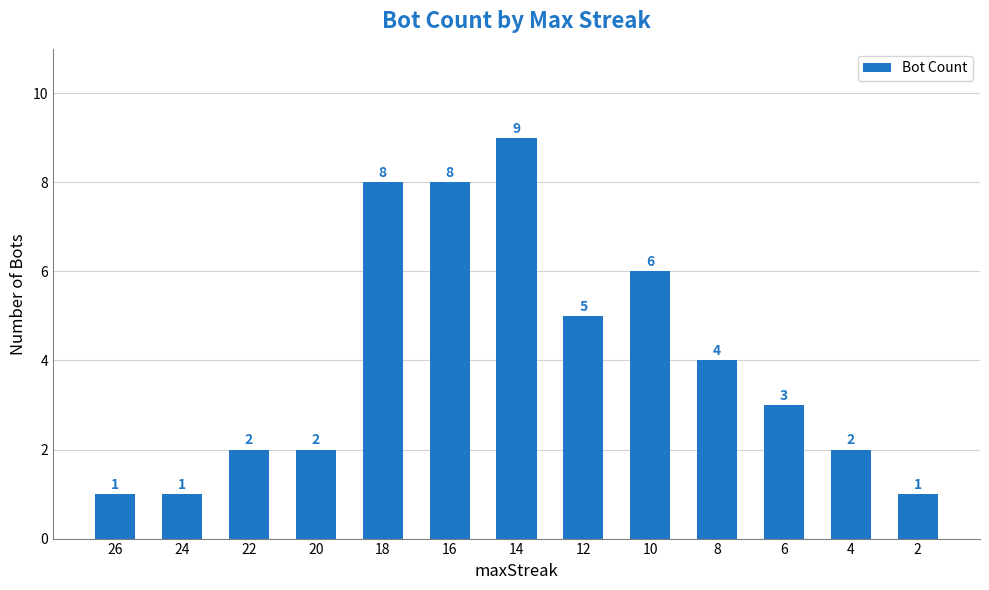

True or false: the data shows 1 at 2.

True